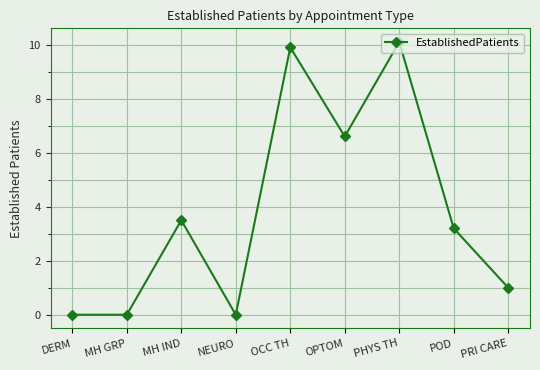

How many data points are less than 3?

4